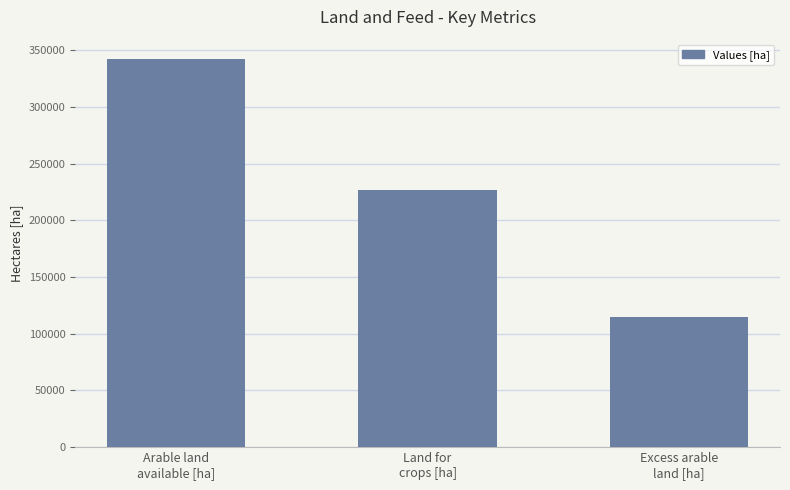

Reading left to right, what are all the values shown in this chart?

342284.5	227209.8	115074.8